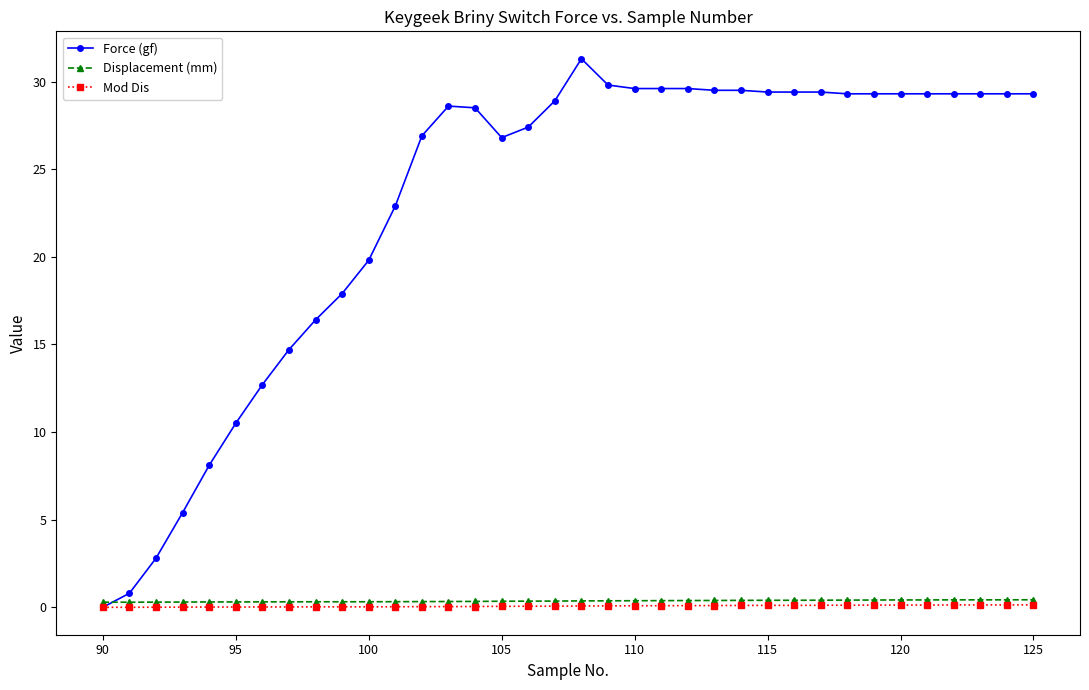

What is the average value of the Force (gf) series?

23.1